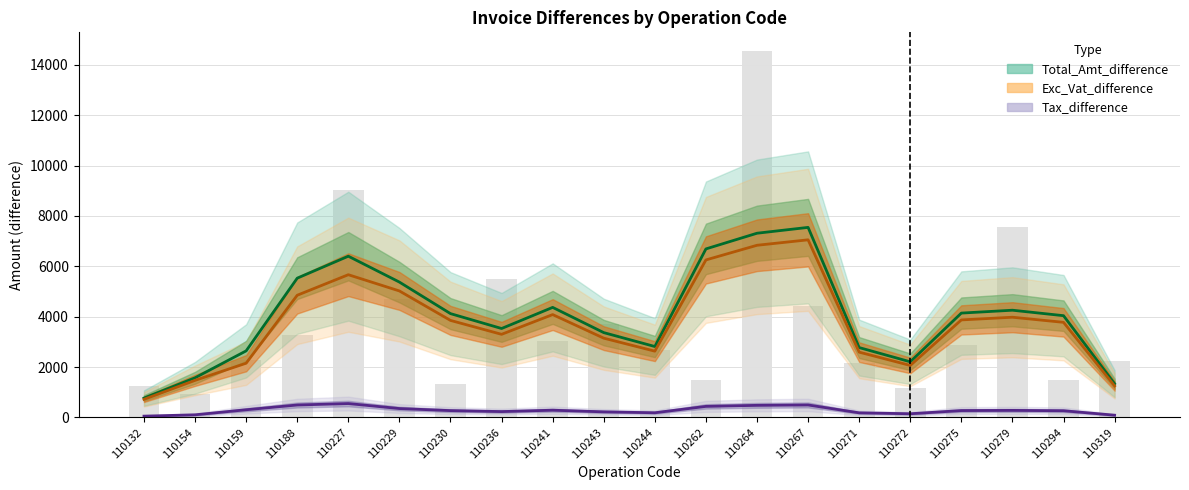

Which has a higher value, 110275 or 110230?

110275